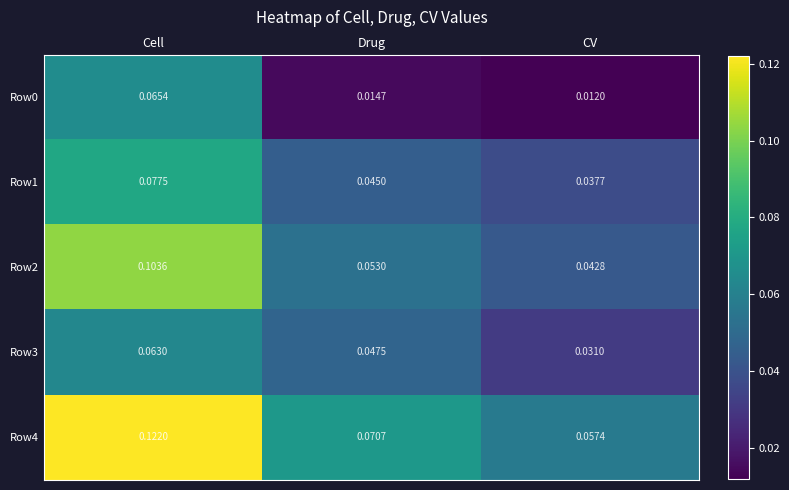

At which category does the chart reach its minimum across all series?

CV